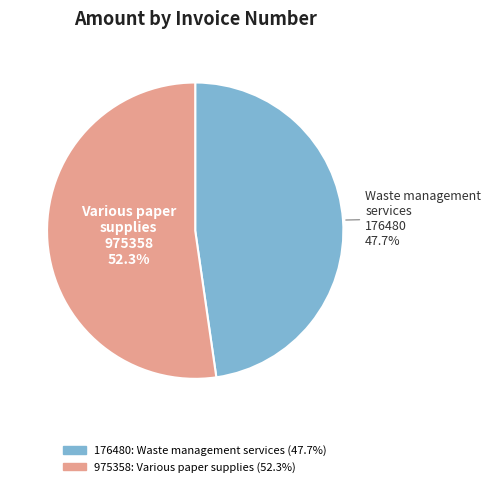

Is it true that 975358 is 52% of the pie?

True